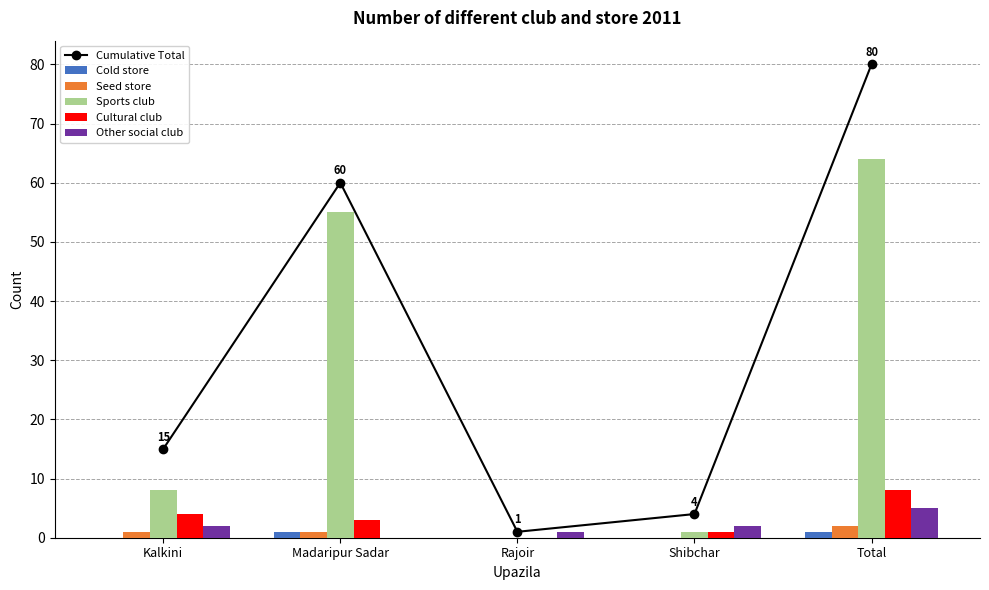

Reading right to left, list all the values displayed in this chart.

Cumulative Total: Total=80	Shibchar=4	Rajoir=1	Madaripur Sadar=60	Kalkini=15
Cold store: Total=1	Shibchar=0	Rajoir=0	Madaripur Sadar=1	Kalkini=0
Seed store: Total=2	Shibchar=0	Rajoir=0	Madaripur Sadar=1	Kalkini=1
Sports club: Total=64	Shibchar=1	Rajoir=0	Madaripur Sadar=55	Kalkini=8
Cultural club: Total=8	Shibchar=1	Rajoir=0	Madaripur Sadar=3	Kalkini=4
Other social club: Total=5	Shibchar=2	Rajoir=1	Madaripur Sadar=0	Kalkini=2